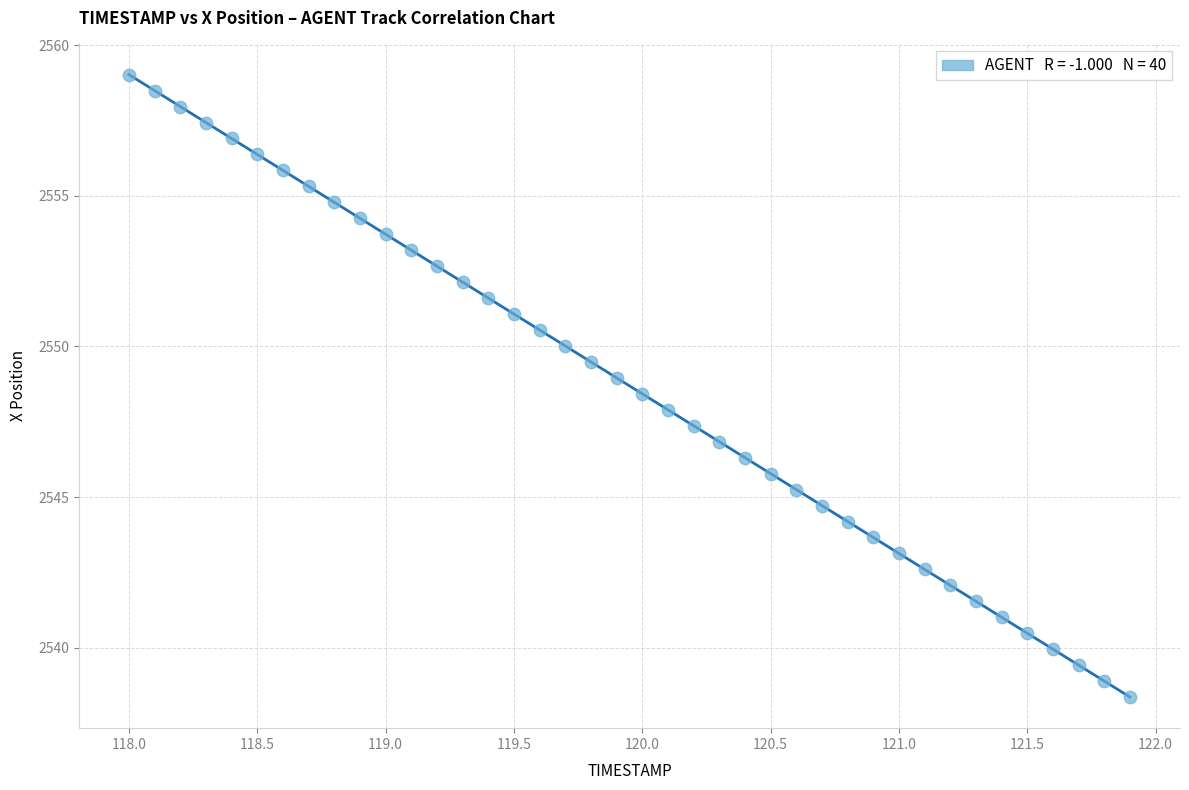

What is the range of Y values (max minus min)?

20.6